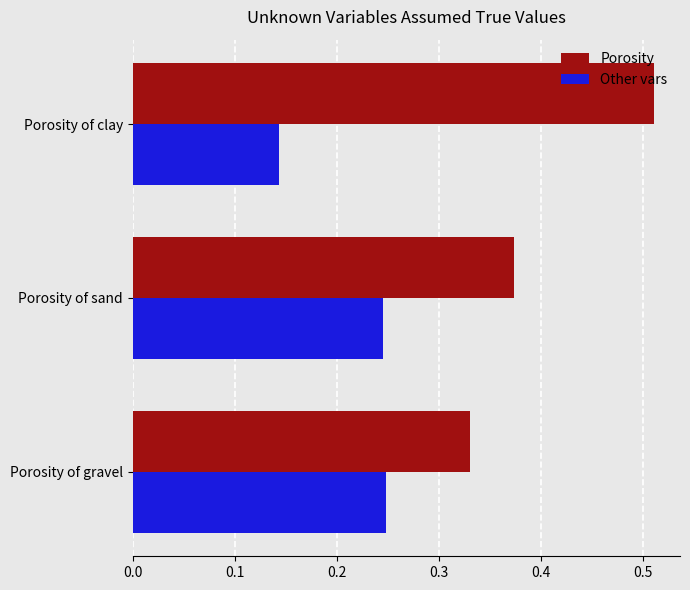

What is the total value across all series at Porosity of sand?

0.6